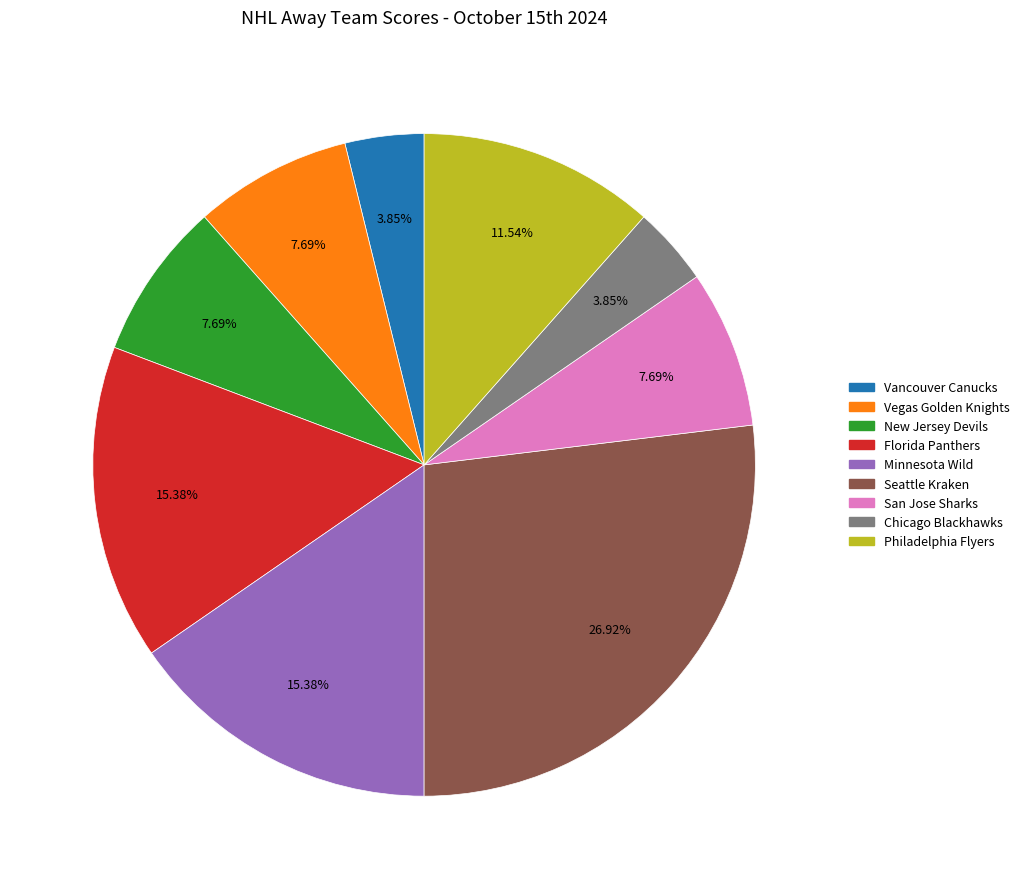

Does any single category account for the majority?

No